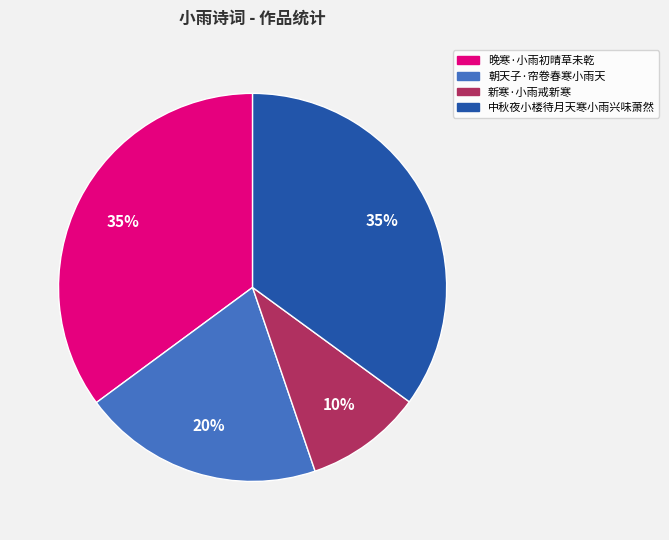

True or false: 朝天子·帘卷春寒小雨天 accounts for 20% of the total.

True